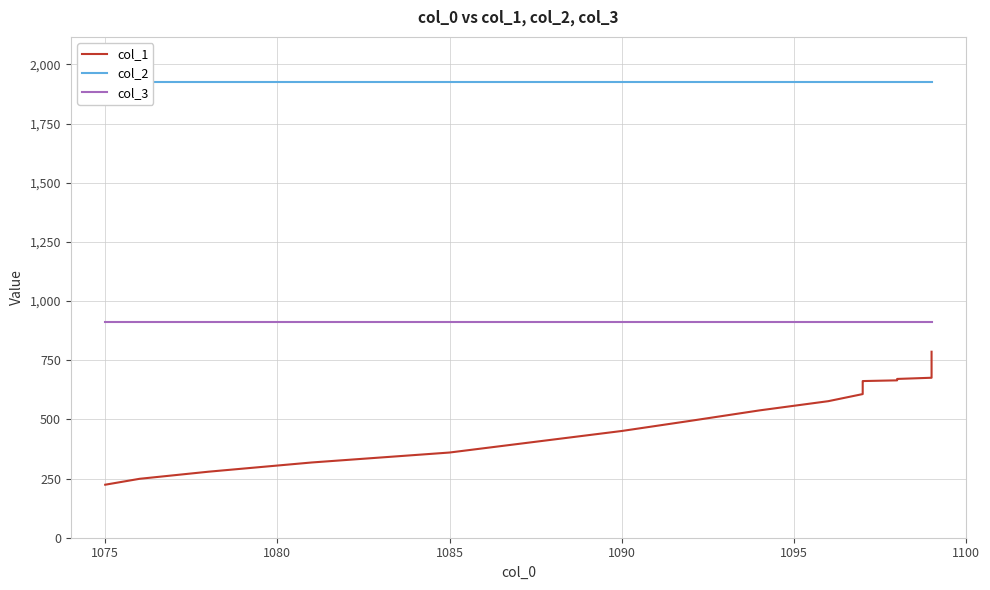

What is the minimum value shown in the chart?

224